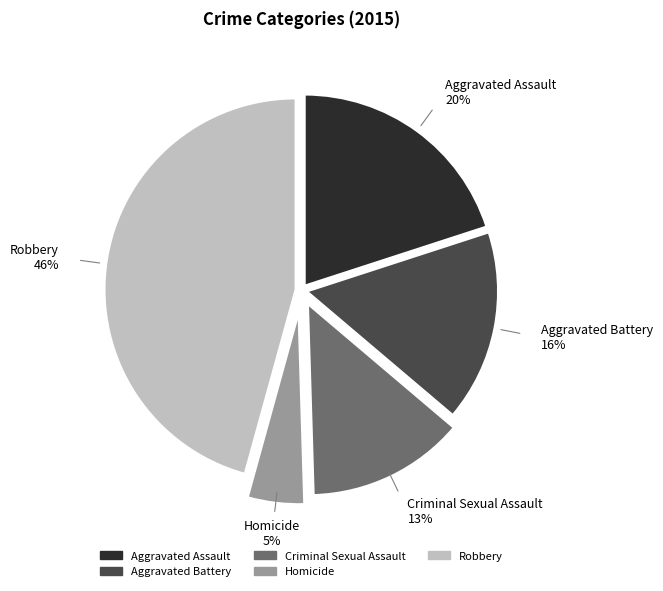

Is it true that Robbery is 40% of the pie?

False